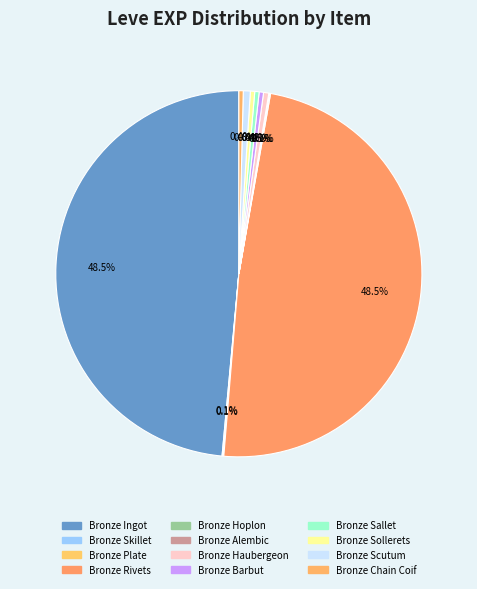

Combined, what portion of the pie is Bronze Plate and Bronze Skillet?

0.2%